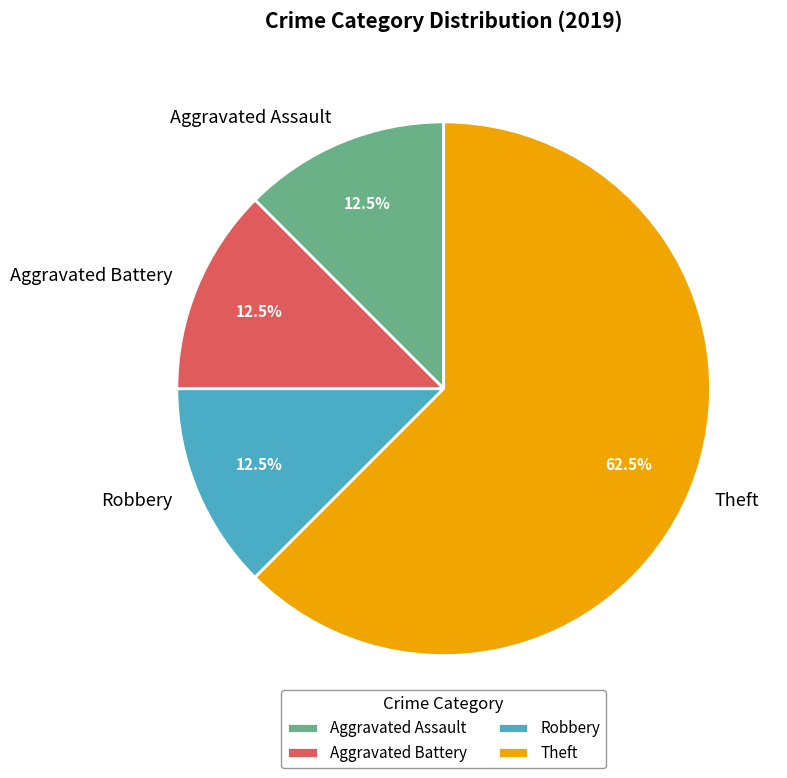

Is it true that Aggravated Battery is 1% of the pie?

False